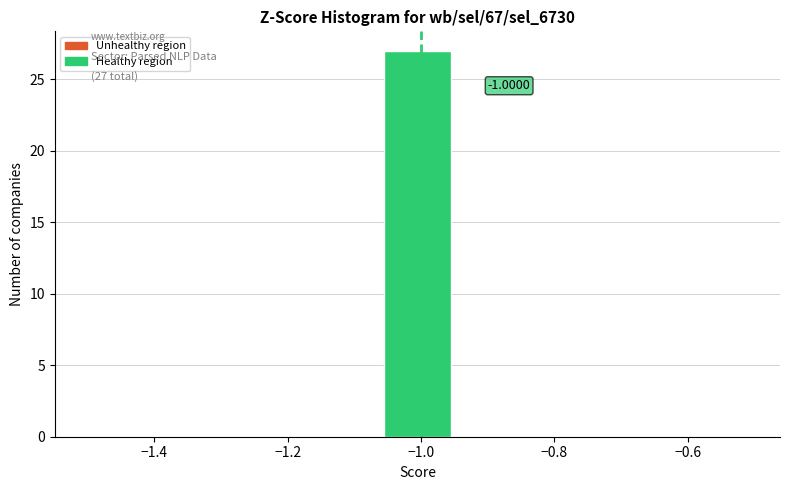

Which range on the x-axis has the tallest bar?

-1.06 to -0.94